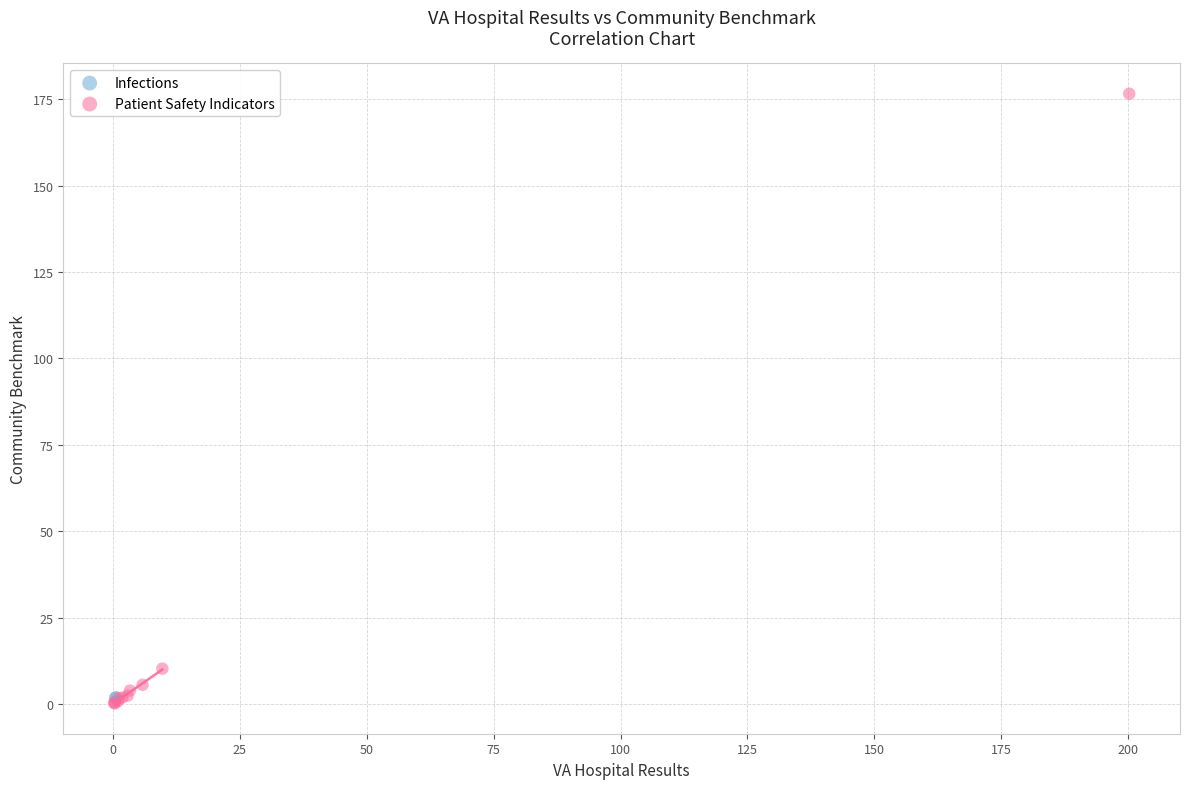

What are all the series names shown in the legend?

Infections, Patient Safety Indicators